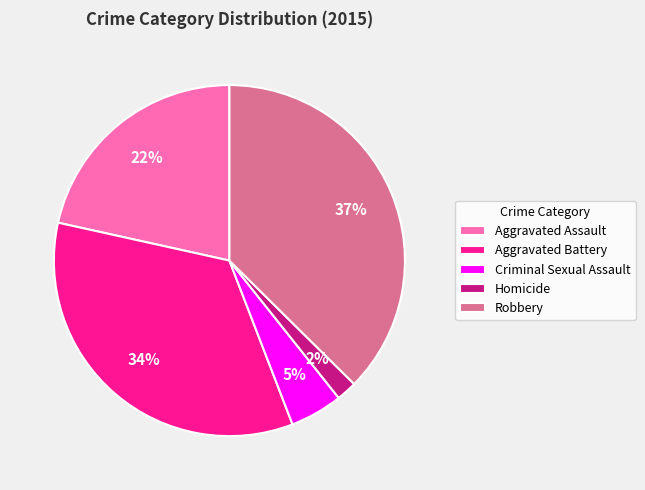

How many slices are in this pie chart?

5